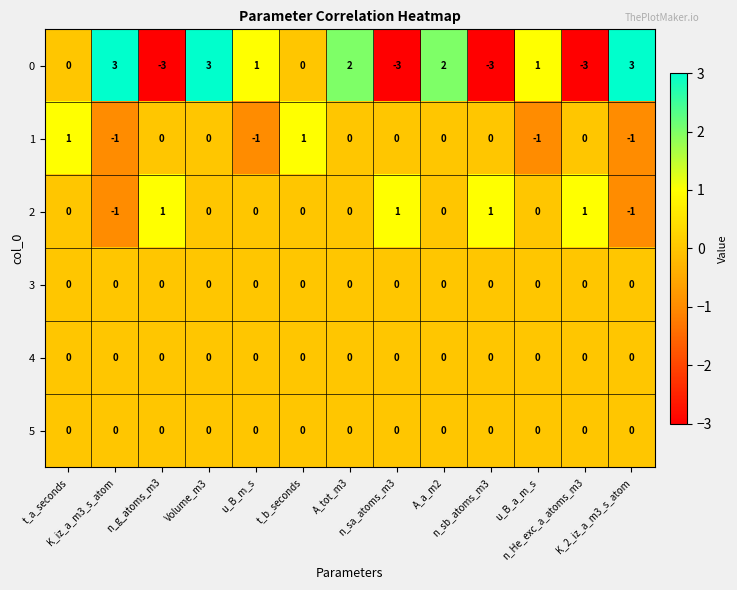

How many data points does each series have?

13